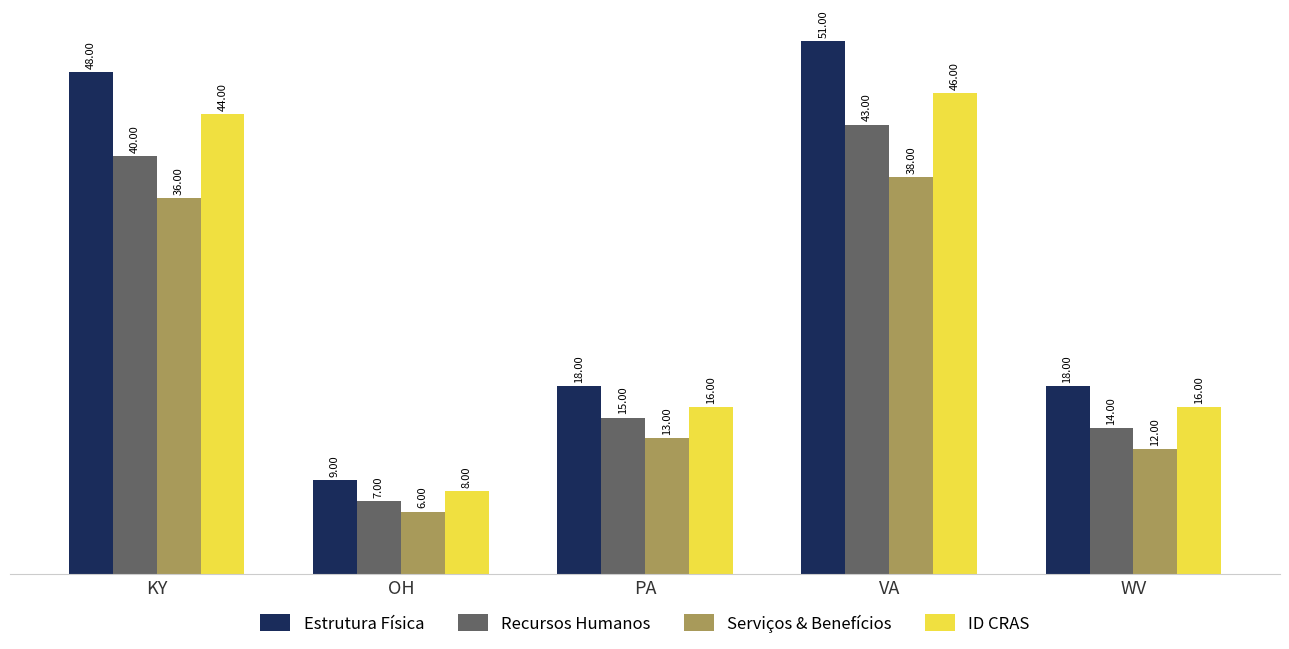

Rank the series at WV from lowest to highest value.

Serviços & Benefícios, Recursos Humanos, ID CRAS, Estrutura Física